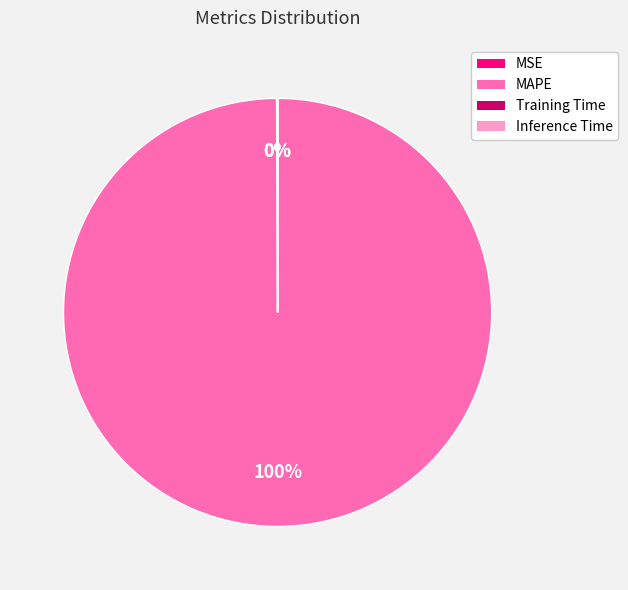

To the nearest percent, what is the average slice percentage?

25%